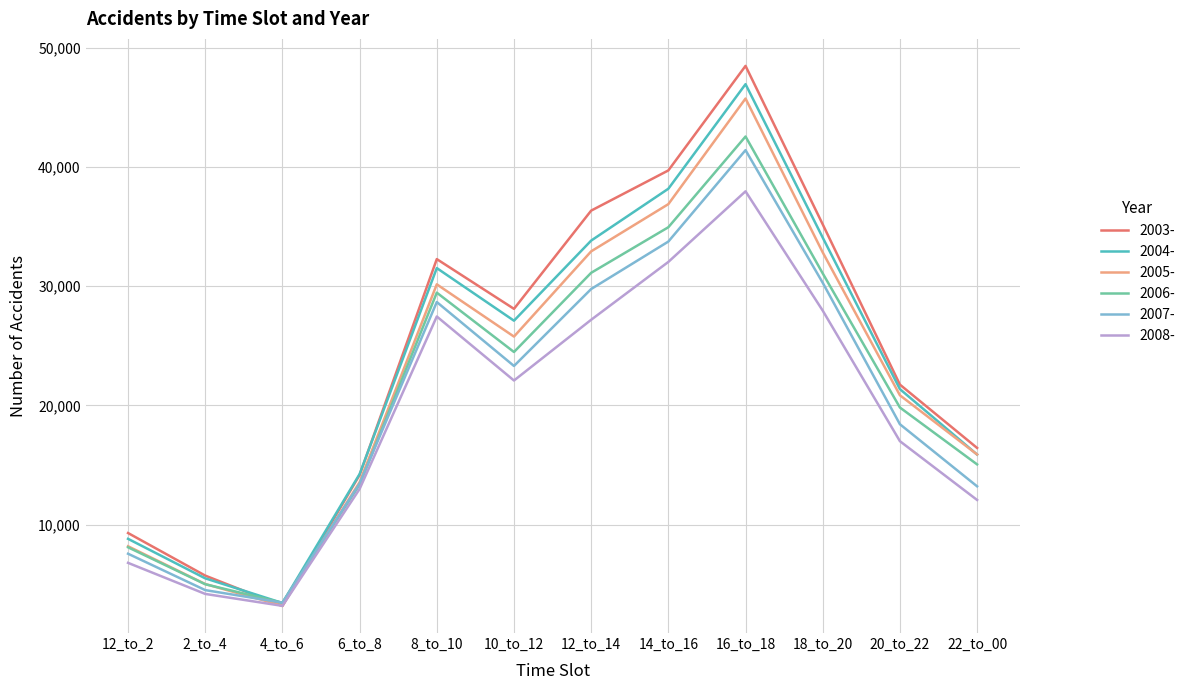

Which category has the highest value across all series?

16_to_18